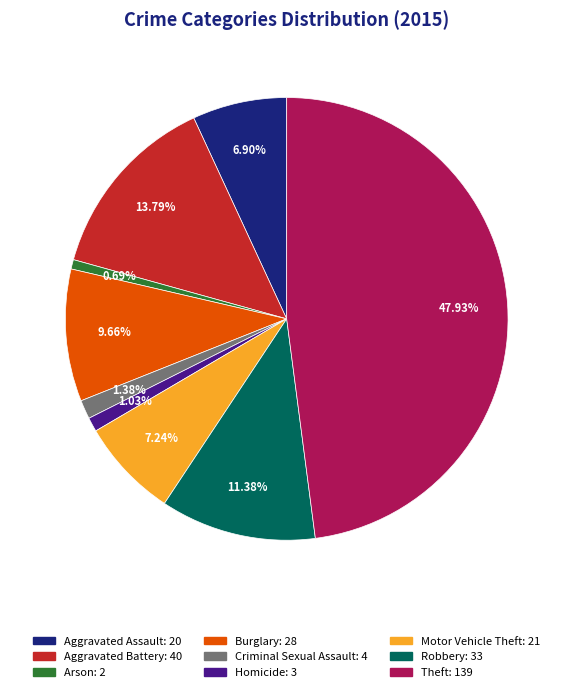

Is Aggravated Battery: 40 the majority of the pie?

No